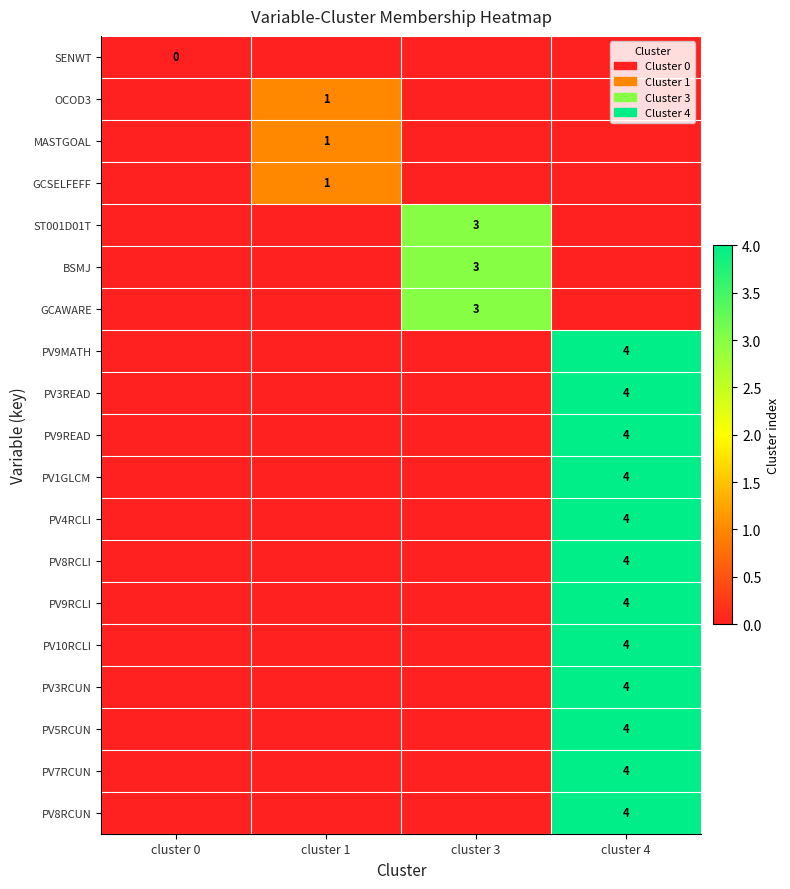

True or false: PV3RCUN has a value of 2 at cluster 4.

False